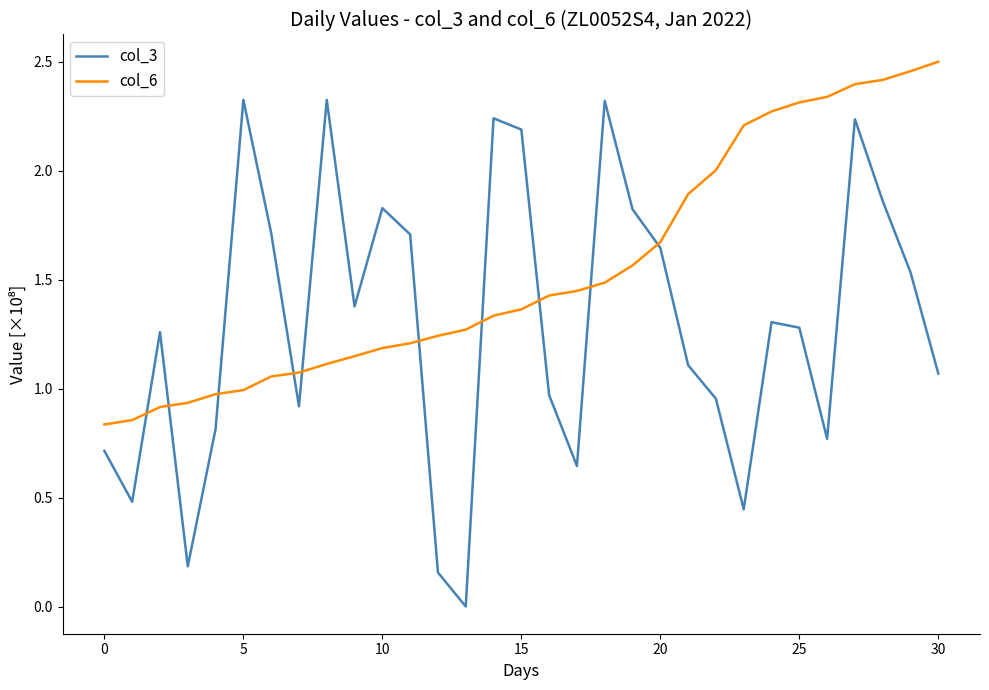

Which series has the largest total across all categories?

col_6